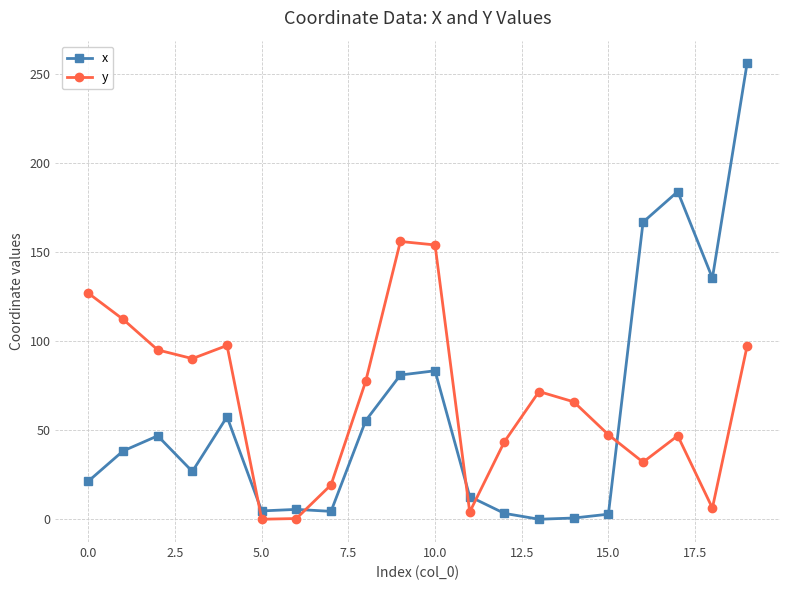

What is the value of the y point at the 8th from the left?

19.3